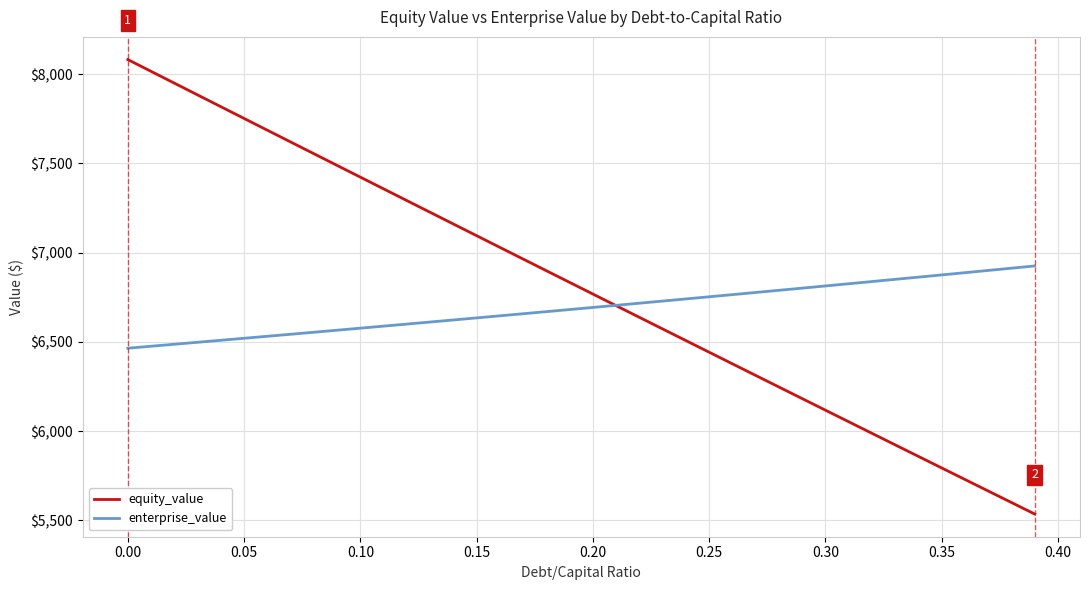

List the series in order of their overall mean, highest first.

equity_value, enterprise_value